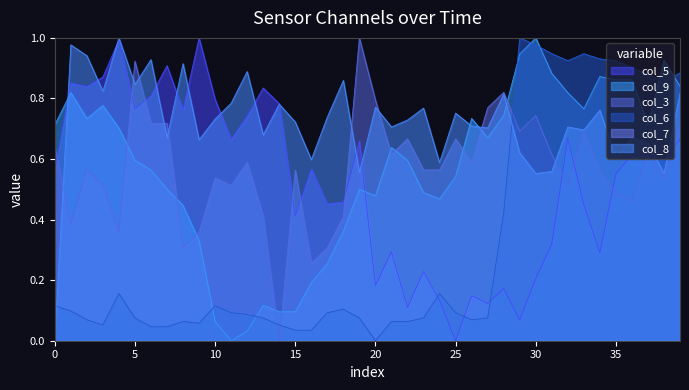

How many lines are shown in the chart?

6